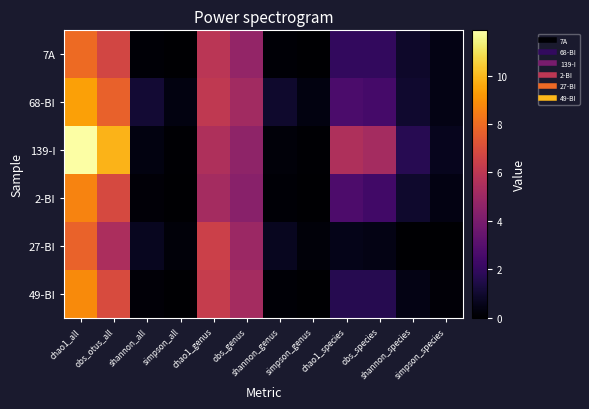

What is the difference between the highest and lowest values at chao1_species?

5.0